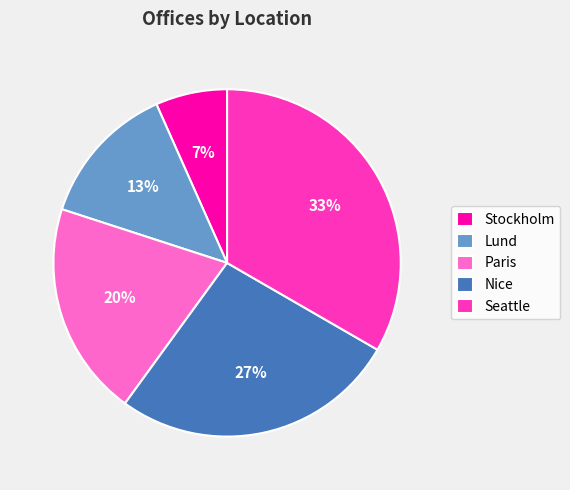

To the nearest percent, what percentage of the pie is Lund?

13%